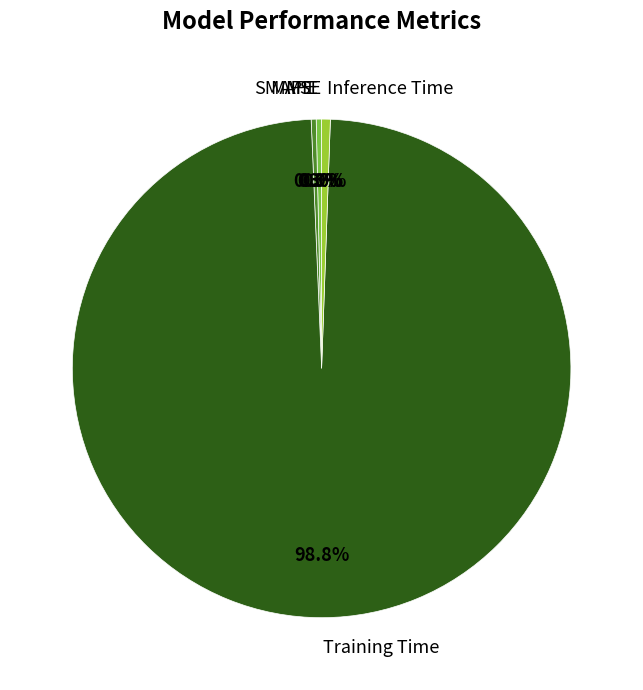

True or false: MAPE accounts for 0% of the total.

True